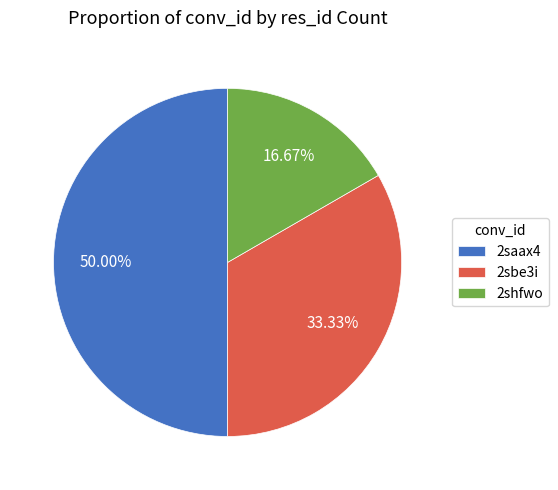

To the nearest percent, what is the average slice percentage?

33%